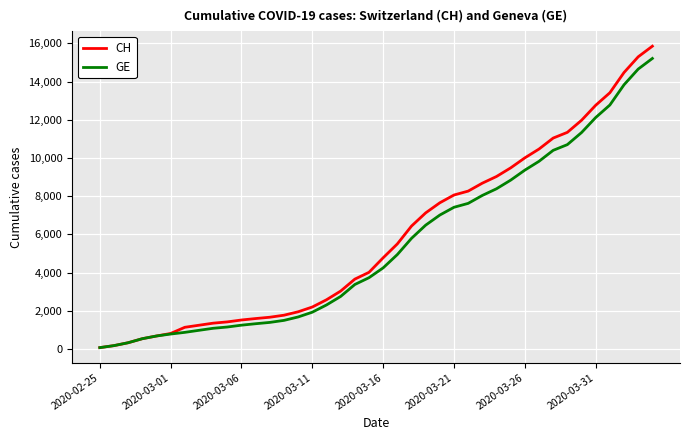

What is the highest value of the GE series?

15208